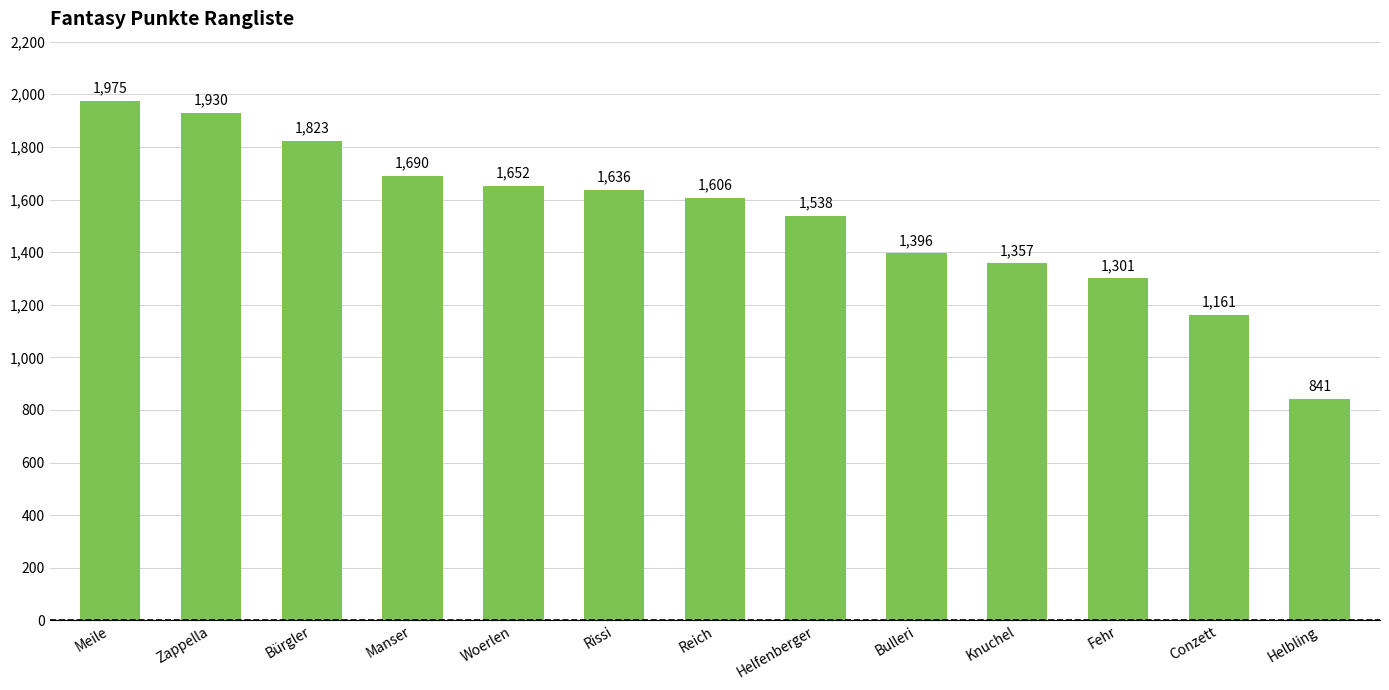

Approximately how many times larger is the value at Bulleri compared to Bürgler?

0.8